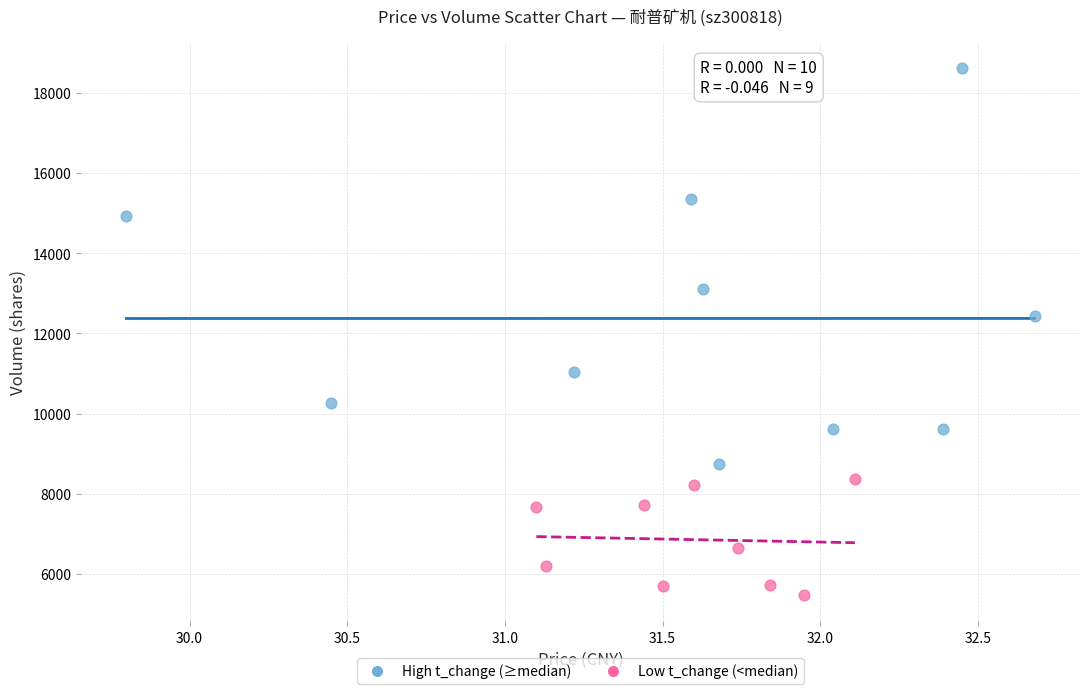

Which series has the largest Y range (max minus min)?

High t_change (≥median)